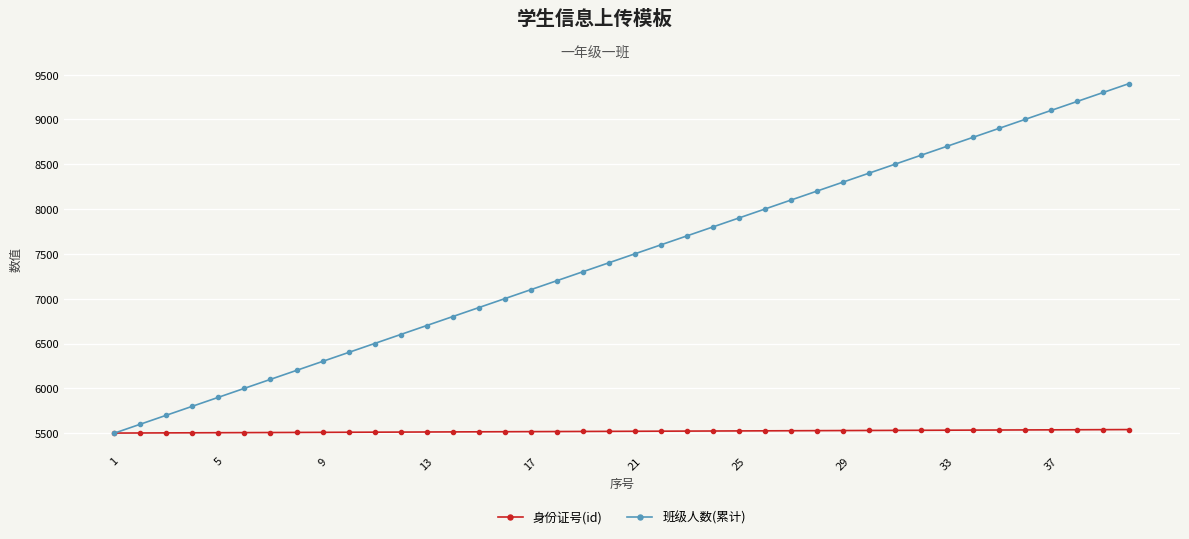

True or false: 班级人数(累计) has more than 0 interior local peaks.

False